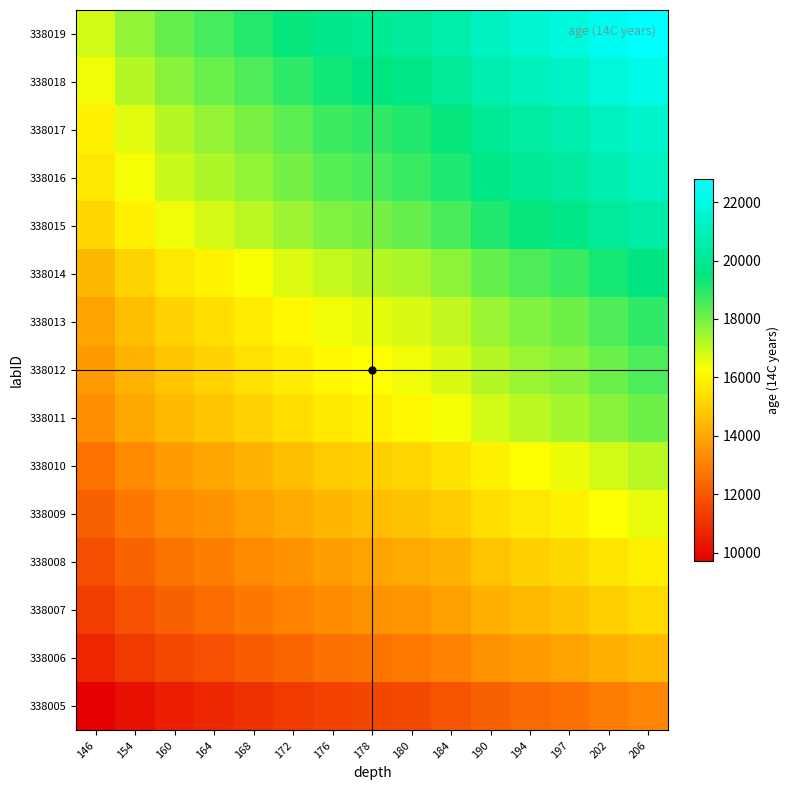

Reading left to right, transcribe all the data shown in this chart.

338005: 146=9704.5	154=10161.2	160=10503.7	164=10732.0	168=10960.4	172=11188.7	176=11417.0	178=11531.2	180=11645.4	184=11873.7	190=12216.2	194=12444.6	197=12615.8	202=12901.2	206=13129.6
338006: 146=10700.6	154=11204.2	160=11581.8	164=11833.6	168=12085.4	172=12337.2	176=12588.9	178=12714.8	180=12840.7	184=13092.5	190=13470.2	194=13721.9	197=13910.8	202=14225.5	206=14477.3
338007: 146=11307.5	154=11839.6	160=12238.7	164=12504.7	168=12770.8	172=13036.8	176=13302.9	178=13435.9	180=13569.0	184=13835.0	190=14234.1	194=14500.2	197=14699.7	202=15032.3	206=15298.3
338008: 146=11720.5	154=12272.1	160=12685.8	164=12961.5	168=13237.3	172=13513.1	176=13788.9	178=13926.8	180=14064.7	184=14340.4	190=14754.1	194=15029.9	197=15236.7	202=15581.4	206=15857.2
338009: 146=12226.2	154=12801.5	160=13233.0	164=13520.7	168=13808.4	172=14096.1	176=14383.7	178=14527.6	180=14671.4	184=14959.1	190=15390.6	194=15678.3	197=15894.0	202=16253.6	206=16541.3
338010: 146=12653.4	154=13248.9	160=13695.4	164=13993.2	168=14290.9	172=14588.6	176=14886.4	178=15035.2	180=15184.1	184=15481.8	190=15928.4	194=16226.1	197=16449.4	202=16821.6	206=17119.3
338011: 146=13369.0	154=13998.1	160=14470.0	164=14784.5	168=15099.1	172=15413.7	176=15728.2	178=15885.5	180=16042.8	184=16357.4	190=16829.2	194=17143.8	197=17379.7	202=17772.9	206=18087.5
338012: 146=13670.3	154=14313.6	160=14796.1	164=15117.8	168=15439.4	172=15761.1	176=16082.7	178=16243.6	180=16404.4	184=16726.0	190=17208.5	194=17530.2	197=17771.4	202=18173.5	206=18495.1
338013: 146=13941.2	154=14597.3	160=15089.3	164=15417.3	168=15745.4	172=16073.4	176=16401.4	178=16565.4	180=16729.4	184=17057.5	190=17549.5	194=17877.5	197=18123.6	202=18533.6	206=18861.6
338014: 146=14454.8	154=15135.0	160=15645.2	164=15985.3	168=16325.4	172=16665.5	176=17005.6	178=17175.7	180=17345.7	184=17685.8	190=18196.0	194=18536.1	197=18791.2	202=19216.3	206=19556.4
338015: 146=15174.7	154=15888.8	160=16424.4	164=16781.4	168=17138.5	172=17495.5	176=17852.6	178=18031.1	180=18209.6	184=18566.7	190=19102.3	194=19459.3	197=19727.1	202=20173.4	206=20530.5
338016: 146=15633.9	154=16369.6	160=16921.4	164=17289.2	168=17657.1	172=18025.0	176=18392.8	178=18576.7	180=18760.7	184=19128.5	190=19680.3	194=20048.2	197=20324.1	202=20783.9	206=21151.7
338017: 146=15893.7	154=16641.7	160=17202.6	164=17576.6	168=17950.6	172=18324.5	176=18698.5	178=18885.5	180=19072.5	184=19446.5	190=20007.4	194=20381.4	197=20661.9	202=21129.3	206=21503.3
338018: 146=16408.6	154=17180.8	160=17759.9	164=18146.0	168=18532.1	172=18918.2	176=19304.3	178=19497.3	180=19690.3	184=20076.4	190=20655.5	194=21041.6	197=21331.2	202=21813.8	206=22199.9
338019: 146=16839.5	154=17632.0	160=18226.3	164=18622.5	168=19018.8	172=19415.0	176=19811.2	178=20009.3	180=20207.4	184=20603.7	190=21198.0	194=21594.2	197=21891.4	202=22386.7	206=22782.9